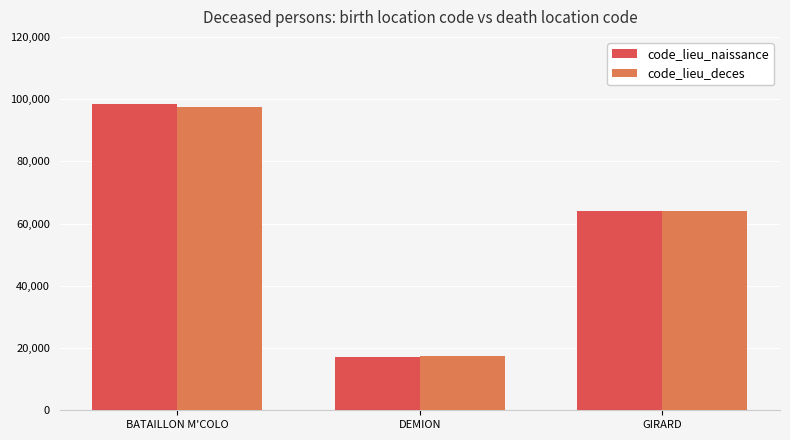

Is the value of code_lieu_deces at BATAILLON M'COLO greater than the value of code_lieu_naissance at GIRARD?

Yes